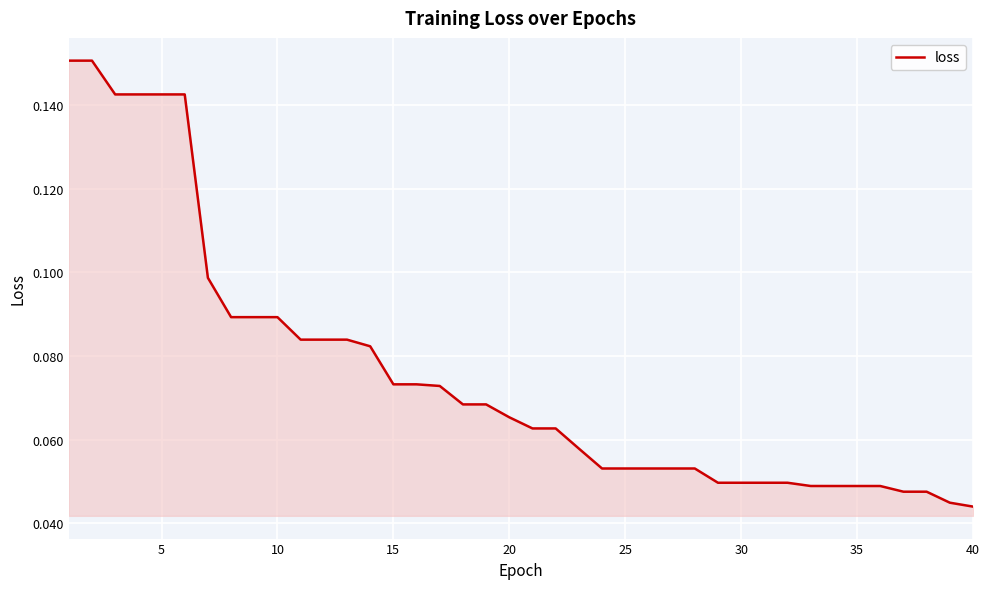

How many lines are shown in the chart?

1